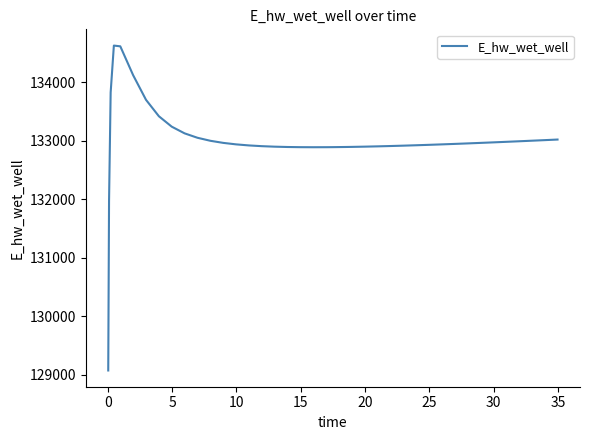

Does the chart have visible grid lines?

No